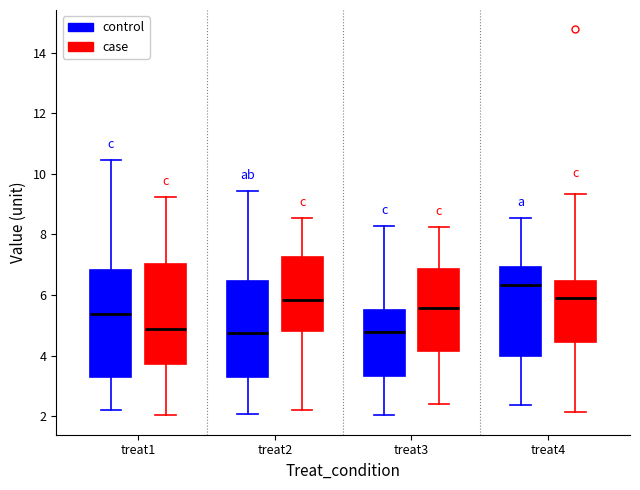

Which box's median line is the highest?

treat4 (control)